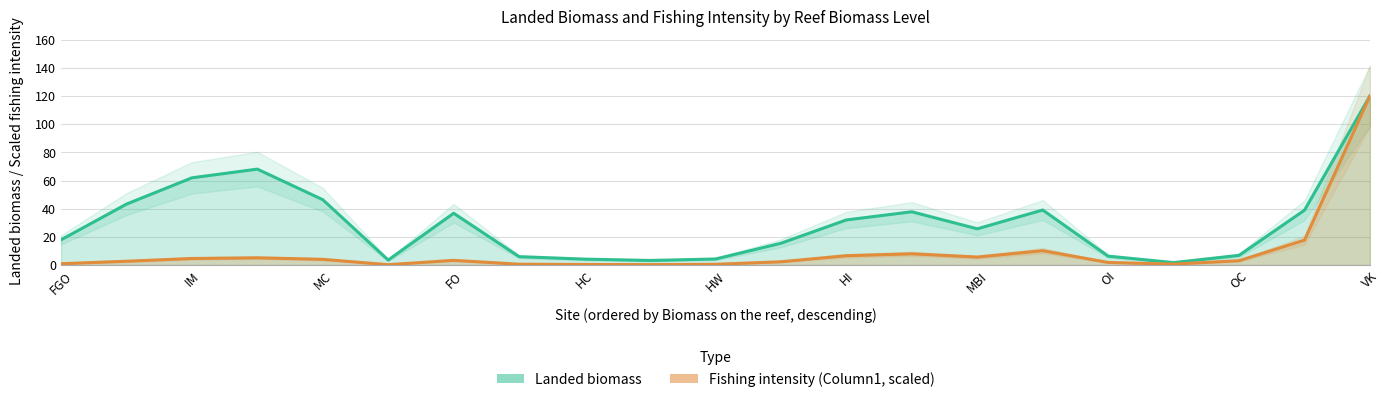

What is the difference between the Landed biomass values at FI and GO?

35.4